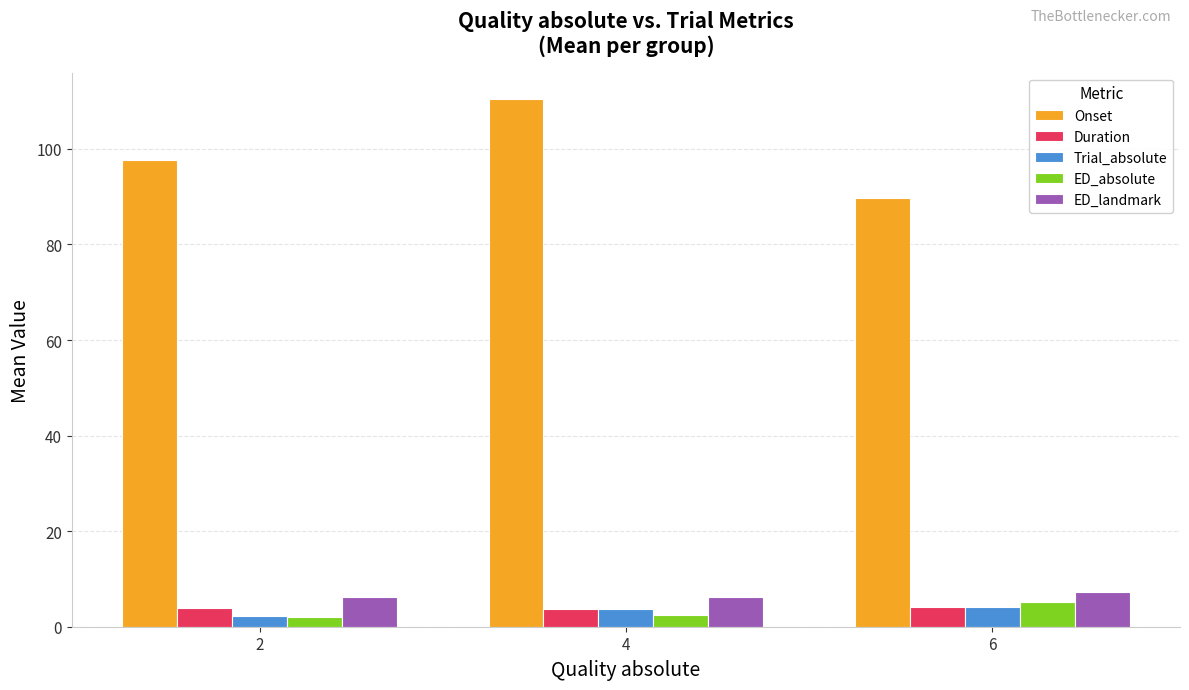

How many categories are shown in the chart?

3